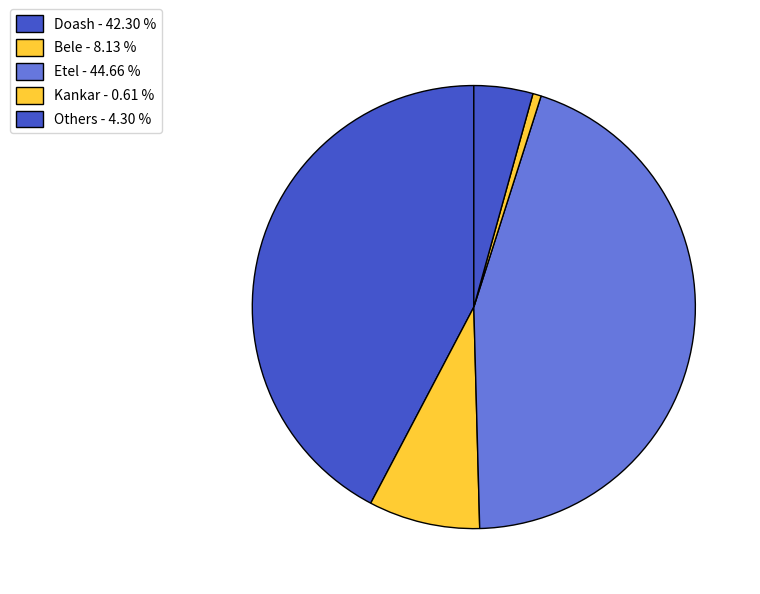

Is Etel the majority of the pie?

No